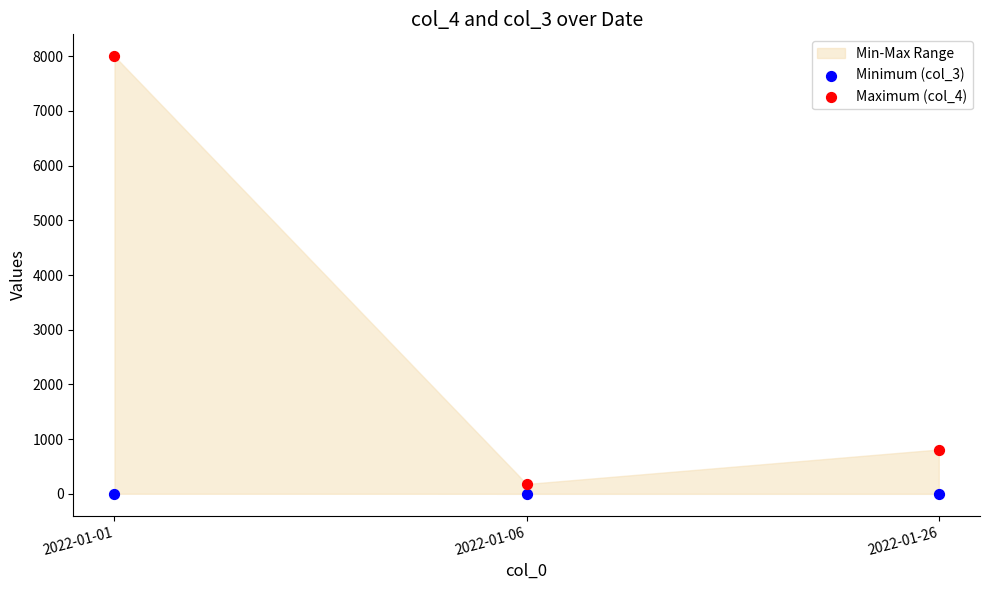

Which series contains the highest Y value?

Maximum (col_4)